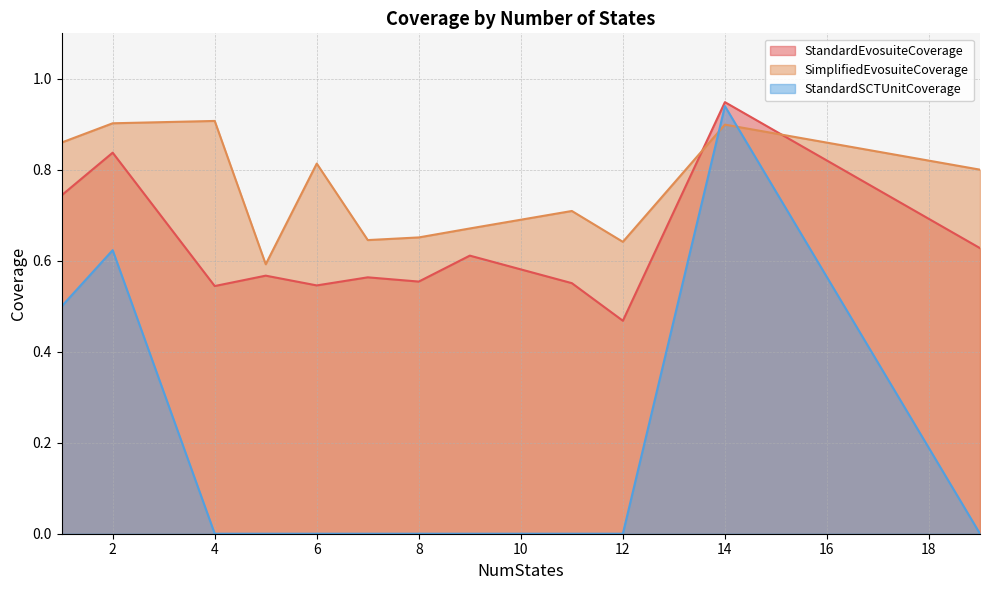

What is the difference between the StandardEvosuiteCoverage values at 8 and 14?

0.4